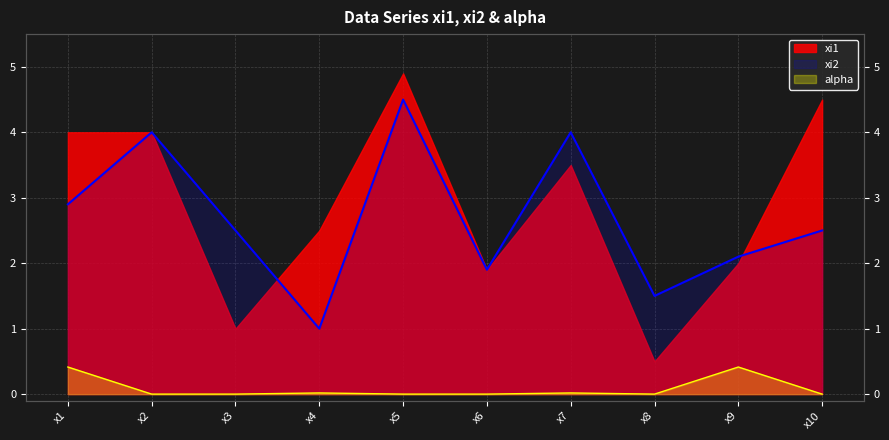

Does the chart display data point markers on the line(s)?

No